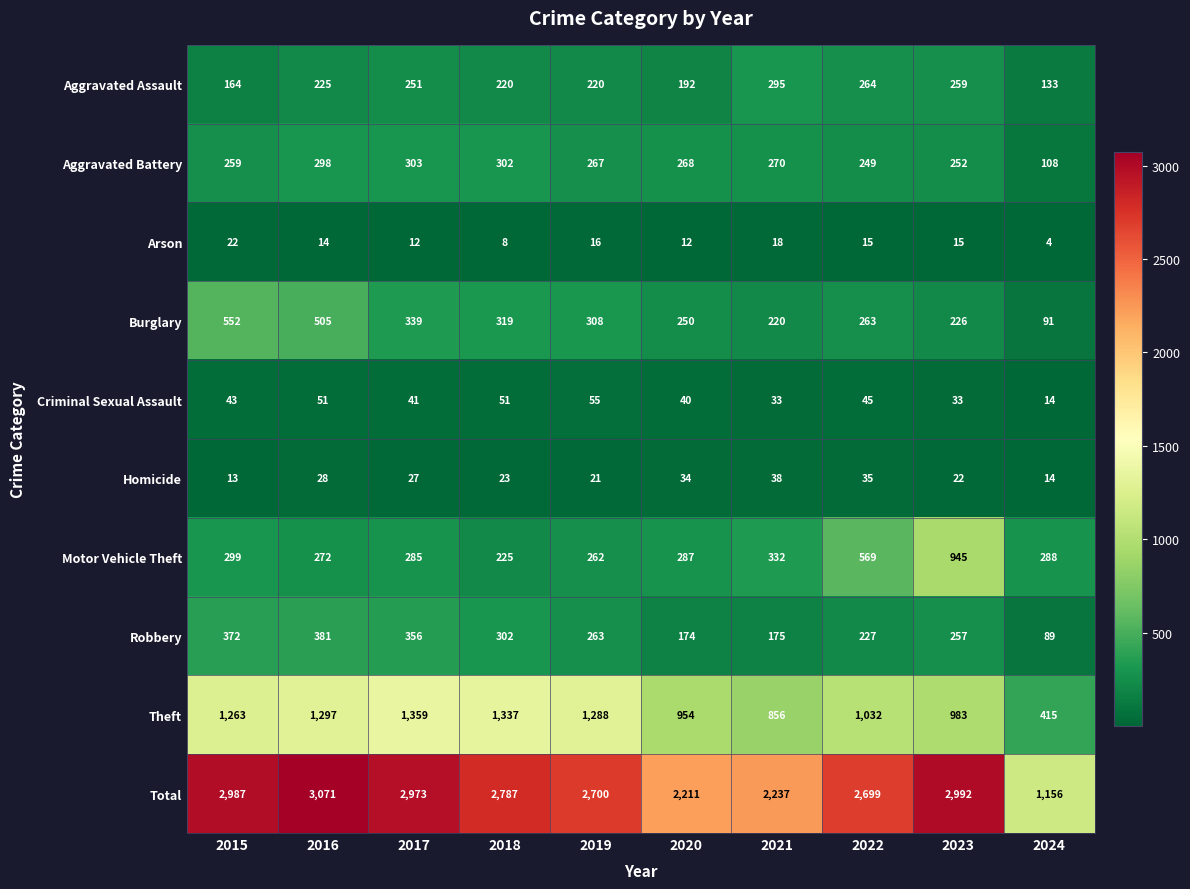

What is the sum of all Total values?

25813